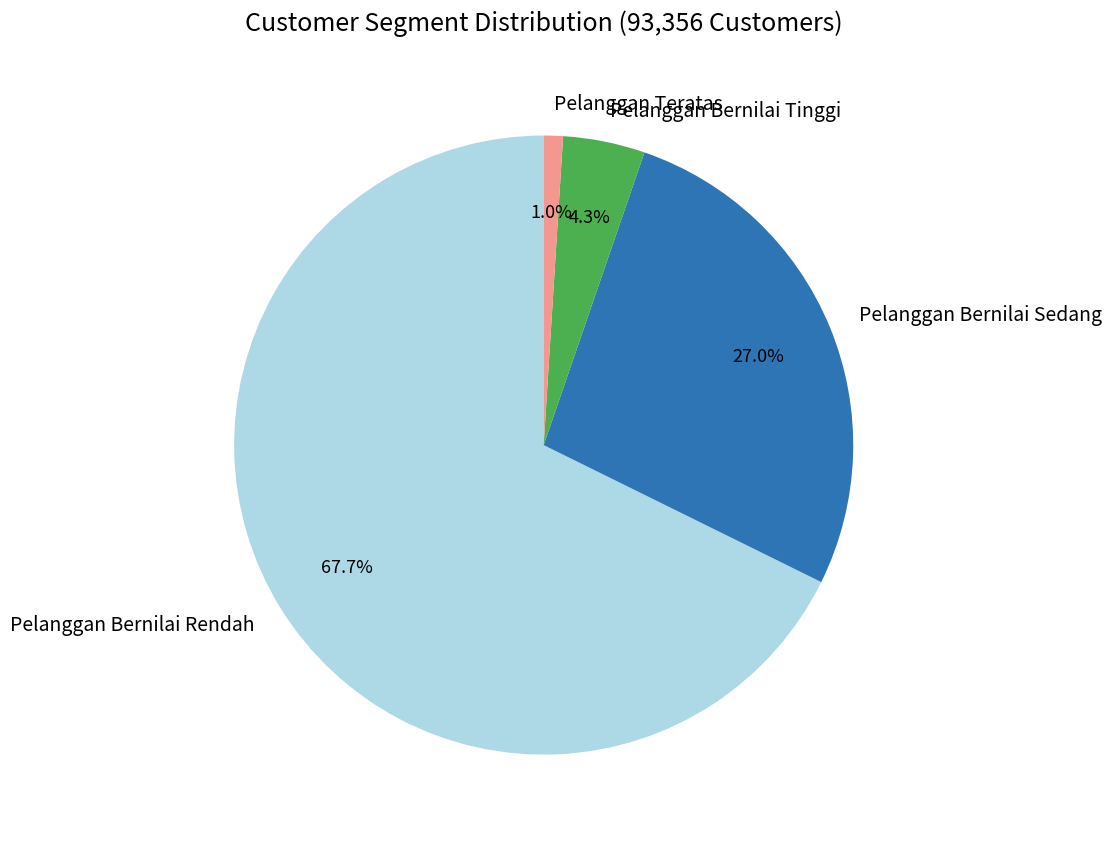

What is the largest slice in the pie chart?

Pelanggan Bernilai Rendah